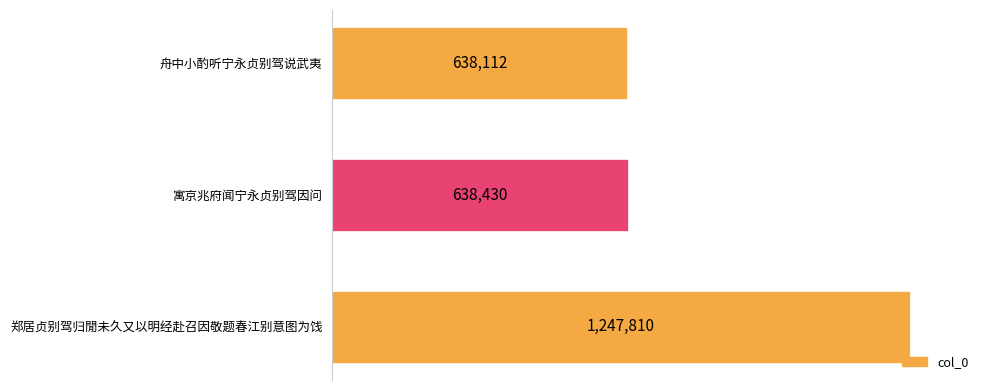

Which label corresponds to the largest value in the chart?

郑居贞别驾归閒未久又以明经赴召因敬题春江别意图为饯